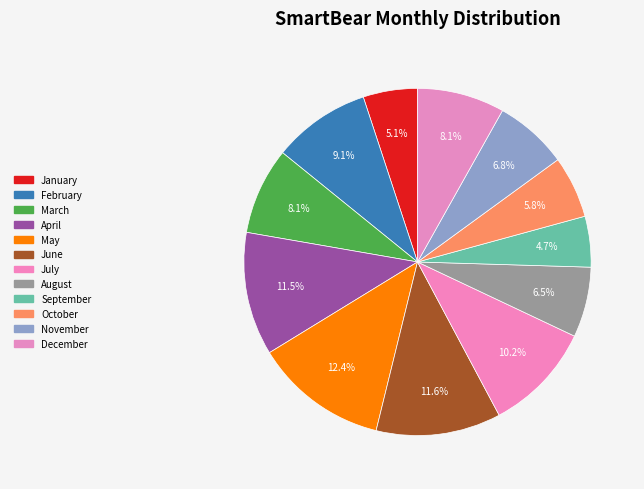

What percentage is NOT represented by May?

87.6%